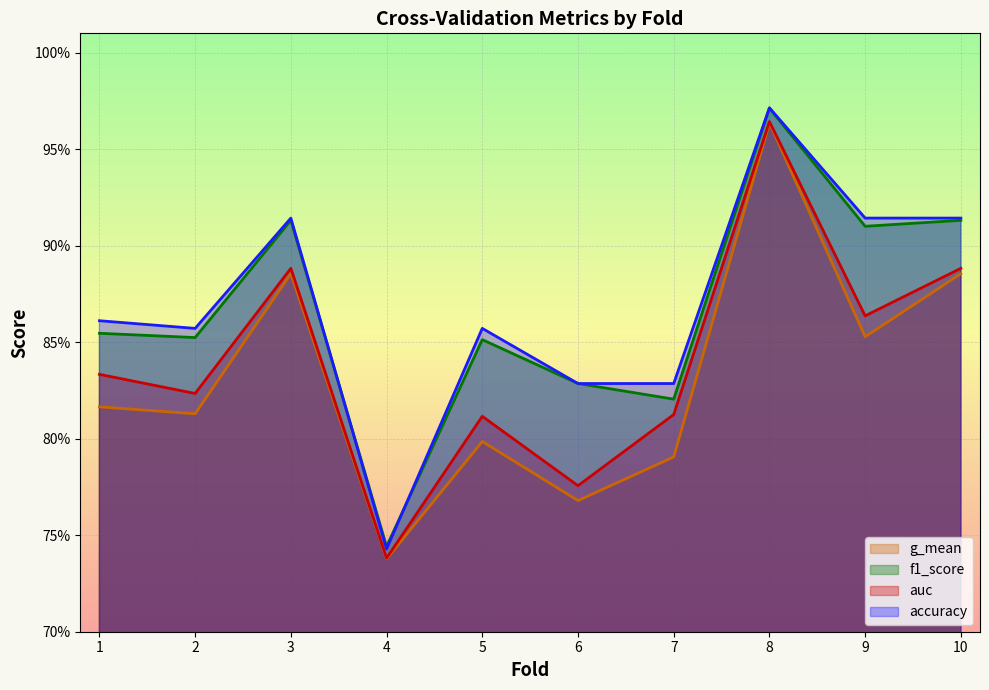

Reading left to right, transcribe all the data shown in this chart.

accuracy: 1=0.9	2=0.9	3=0.9	4=0.7	5=0.9	6=0.8	7=0.8	8=1.0	9=0.9	10=0.9
auc: 1=0.8	2=0.8	3=0.9	4=0.7	5=0.8	6=0.8	7=0.8	8=1.0	9=0.9	10=0.9
f1_score: 1=0.9	2=0.9	3=0.9	4=0.7	5=0.9	6=0.8	7=0.8	8=1.0	9=0.9	10=0.9
g_mean: 1=0.8	2=0.8	3=0.9	4=0.7	5=0.8	6=0.8	7=0.8	8=1.0	9=0.9	10=0.9